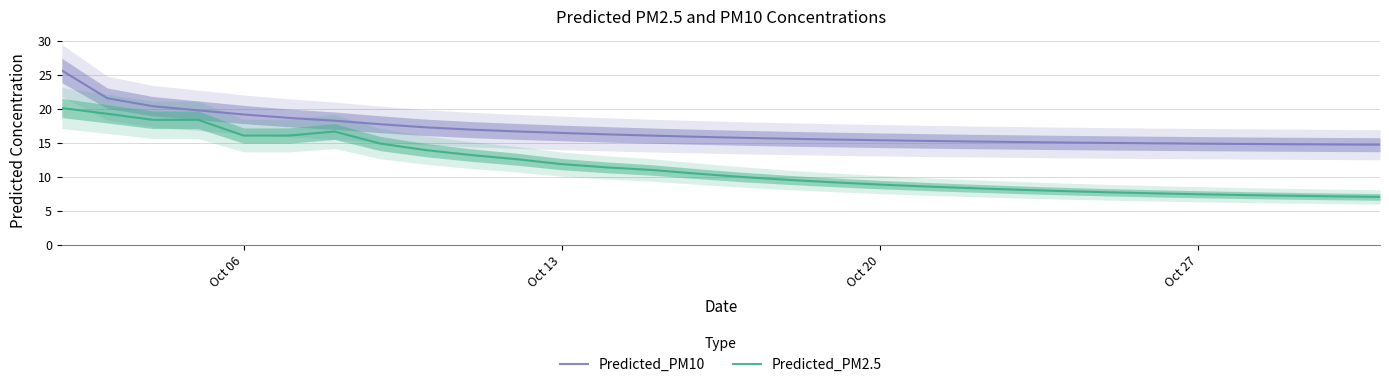

Which series has the largest range (max minus min)?

Predicted_PM2.5